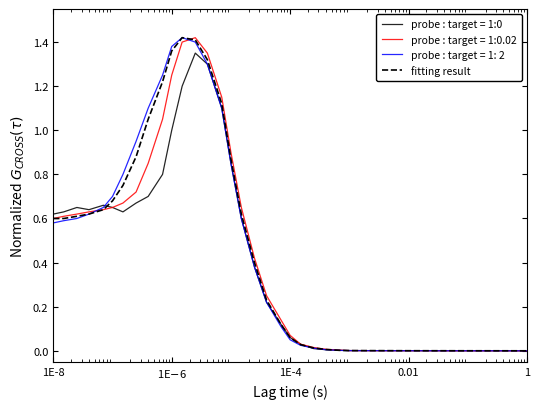

Does the chart have visible grid lines?

No